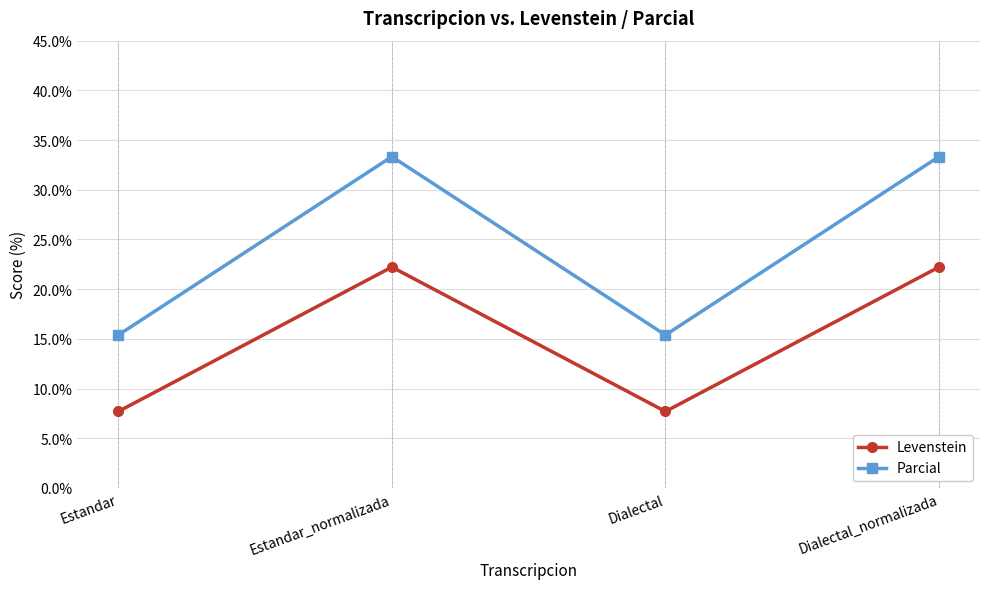

At how many categories does at least one series exceed 22?

2